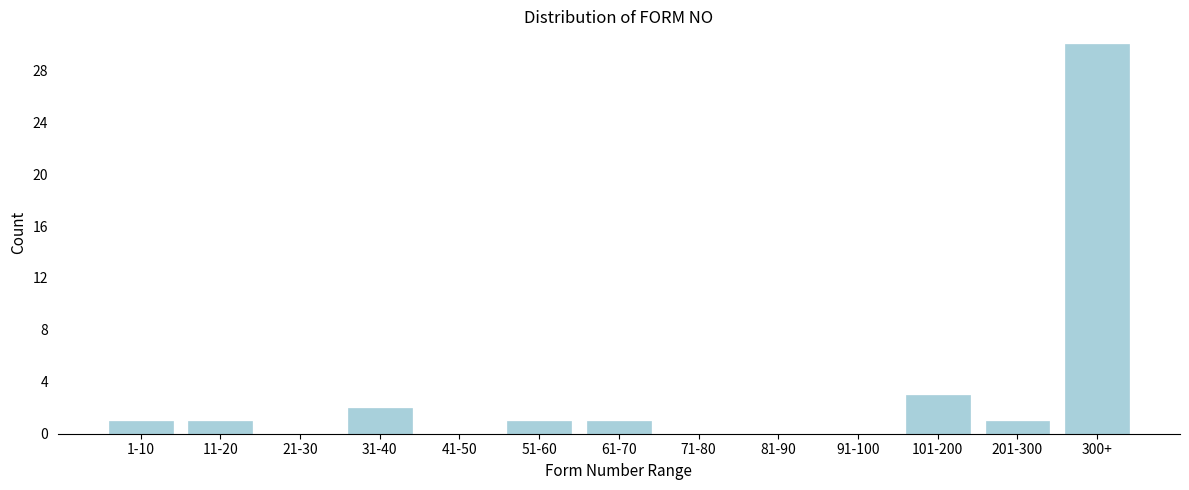

Reading right to left, extract all data points from this chart.

300+=30	201-300=1	101-200=3	91-100=0	81-90=0	71-80=0	61-70=1	51-60=1	41-50=0	31-40=2	21-30=0	11-20=1	1-10=1